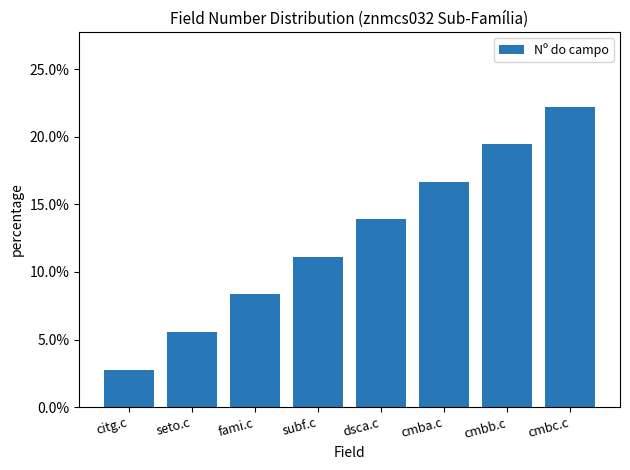

What is the difference between the second highest and second lowest values?

13.9